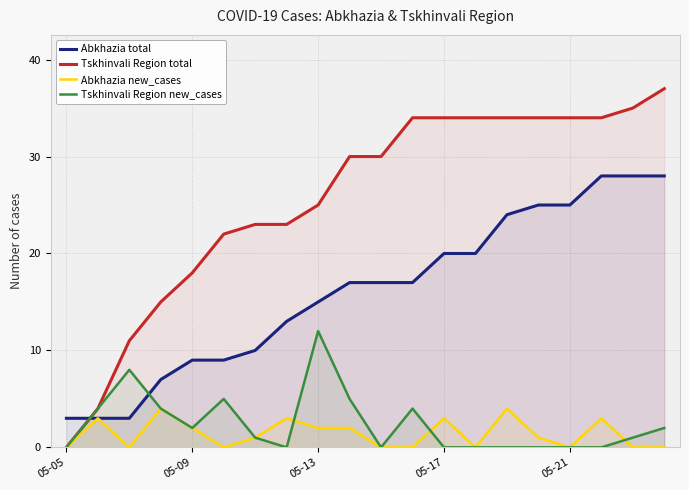

True or false: Abkhazia total has a value of 6 at 6.

False